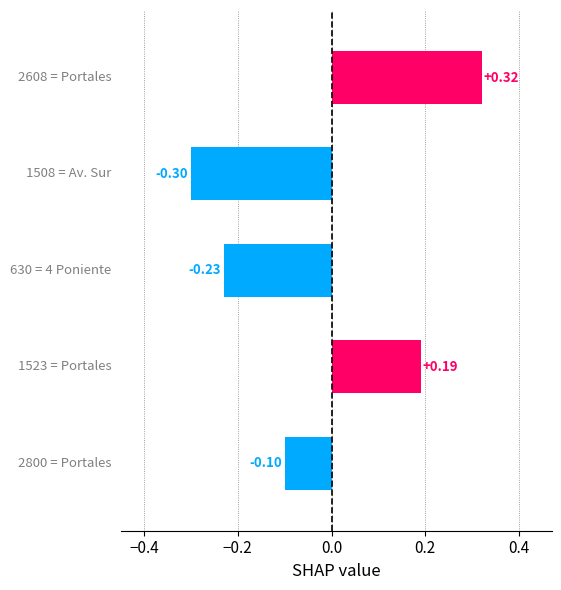

How many bars are there in total?

5